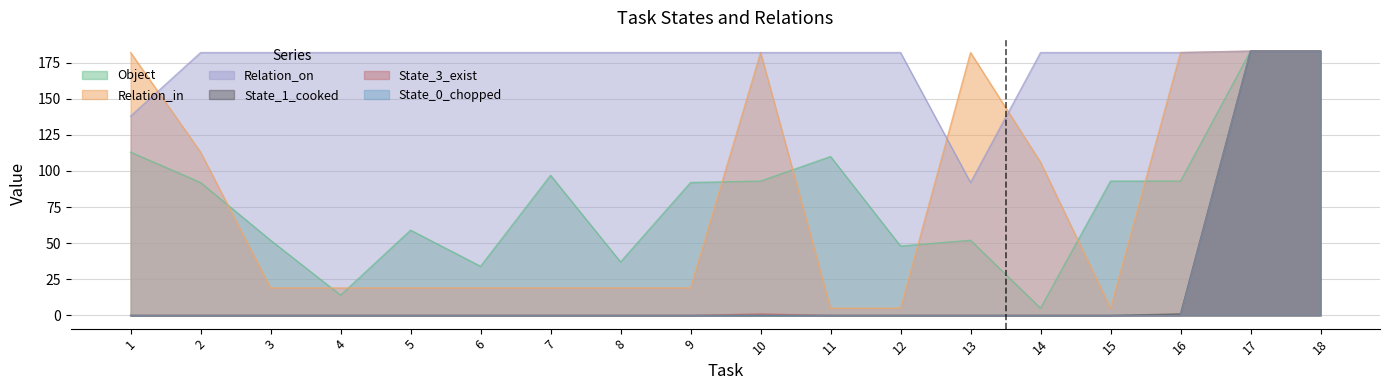

At which label does Relation_on reach its peak?

17